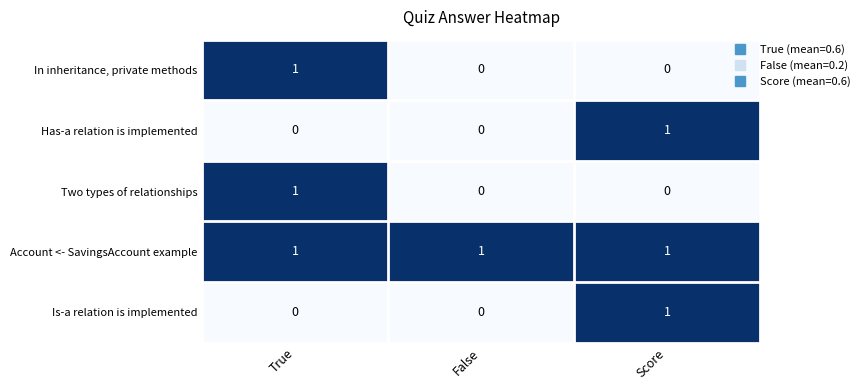

Is it true that Account <- SavingsAccount example equals 1 at False?

True